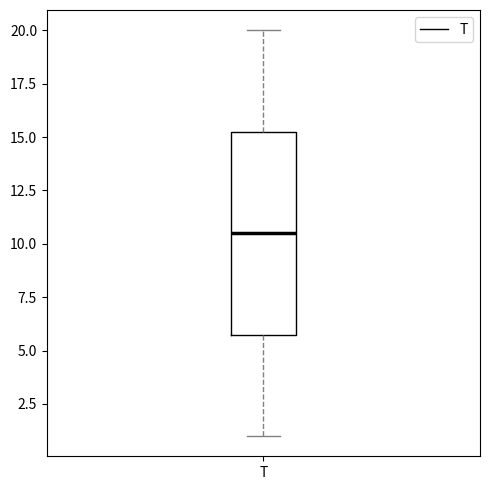

Where does the upper whisker of the box for T end on the y-axis? The values are not printed on the chart, so give them approximately, as read against the axis.

20.0